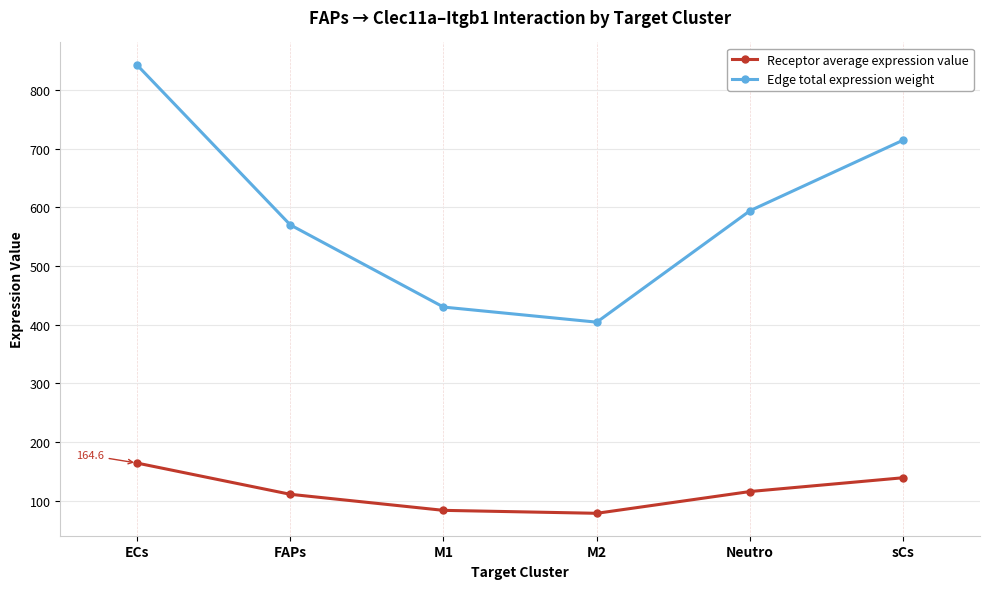

What is the label of the 4th point from the right?

M1